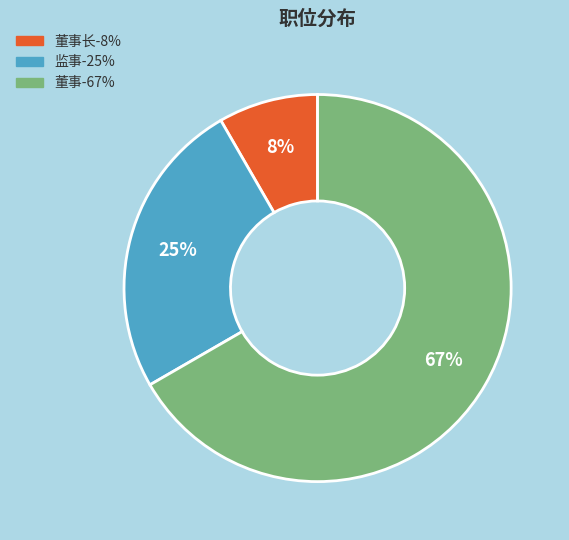

Is there a majority slice in this chart?

Yes